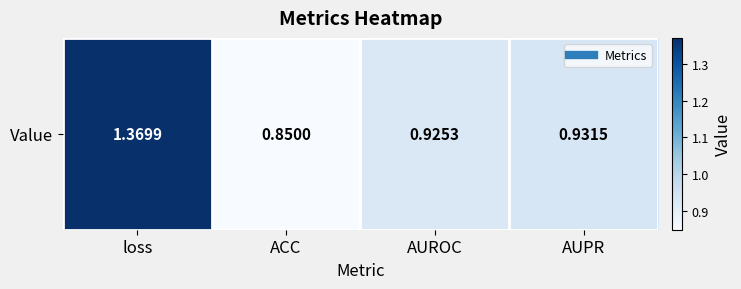

What value does the data have at loss?

1.4